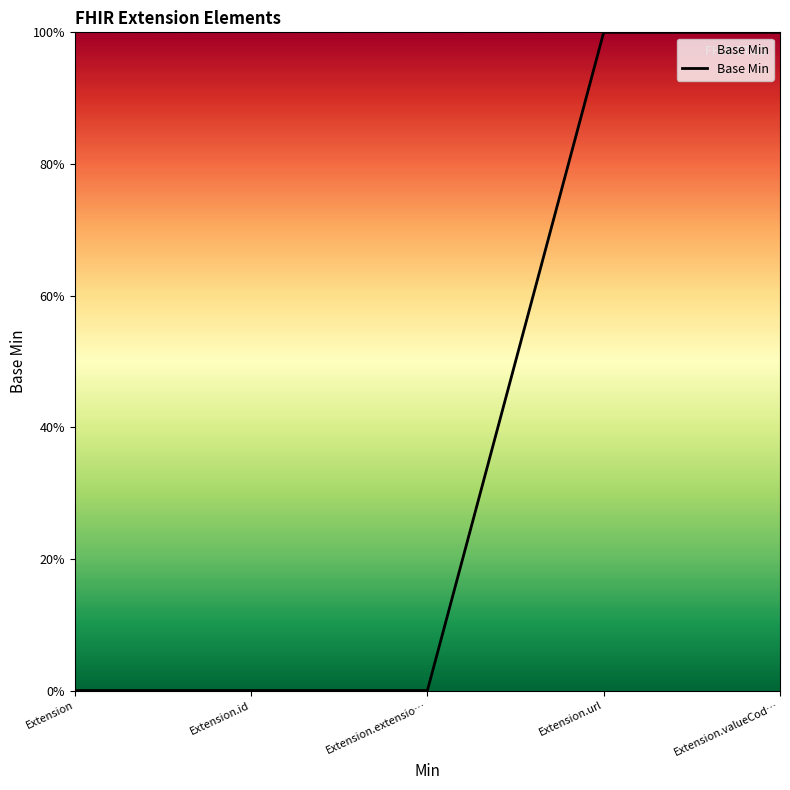

Between Extension.id and Extension, which is larger?

Extension.id